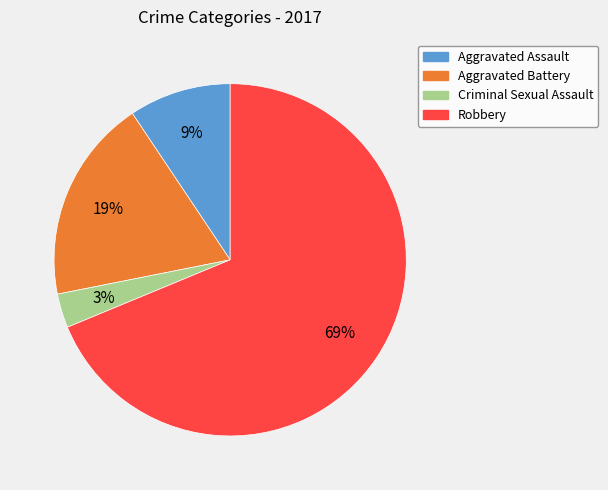

The Aggravated Assault slice represents 9% of the pie. True or false?

True